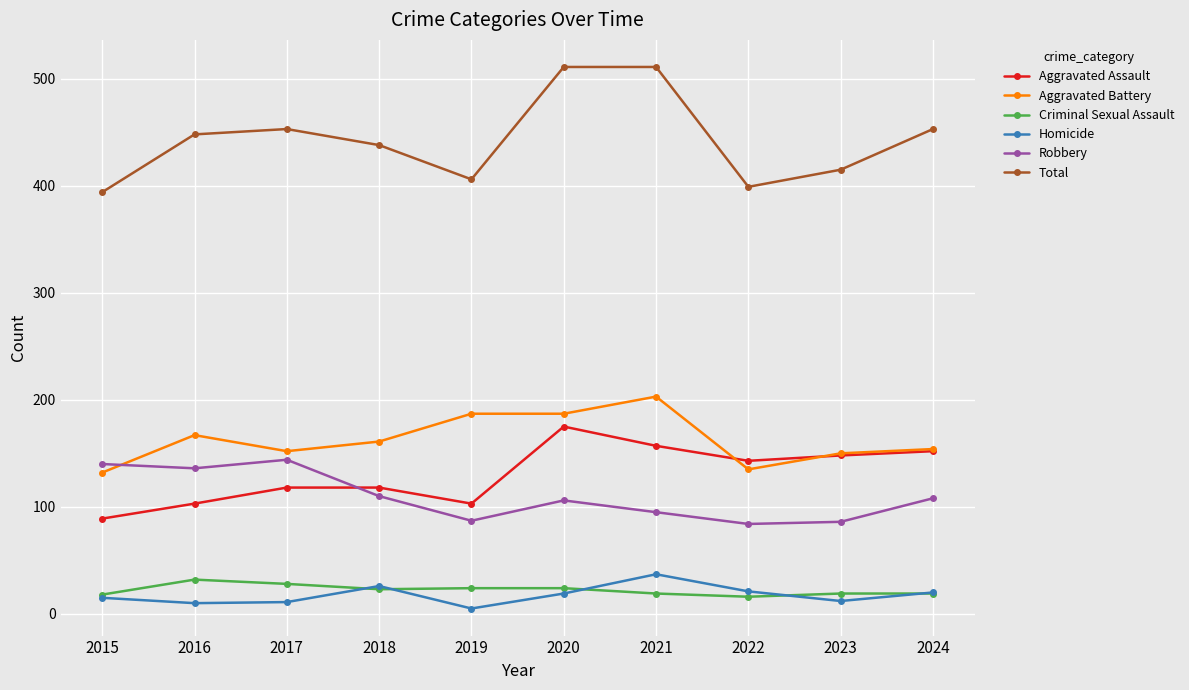

Which series has the largest total across all categories?

Total